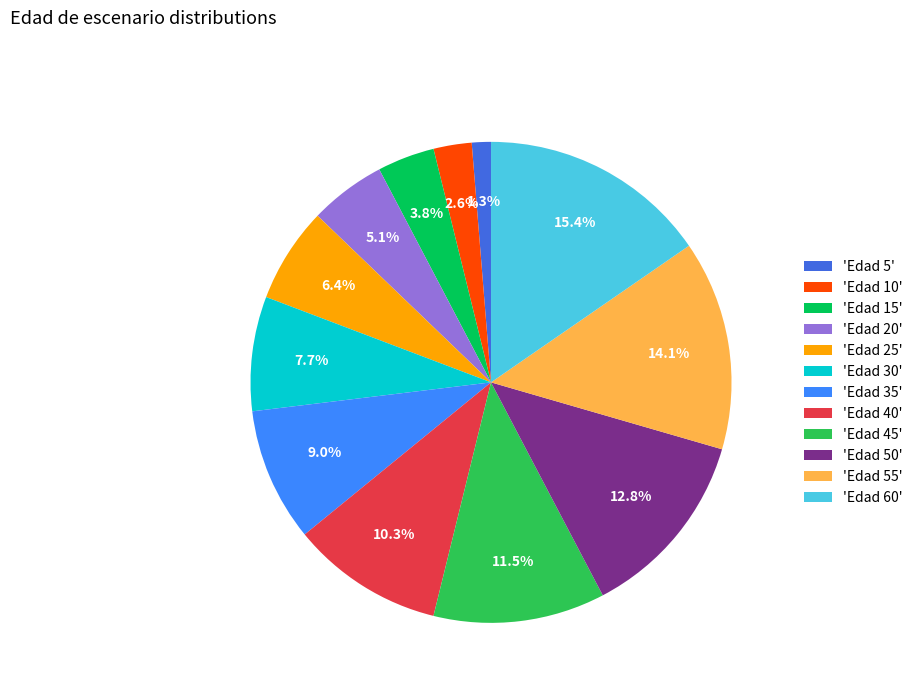

How many segments does this pie chart have?

12